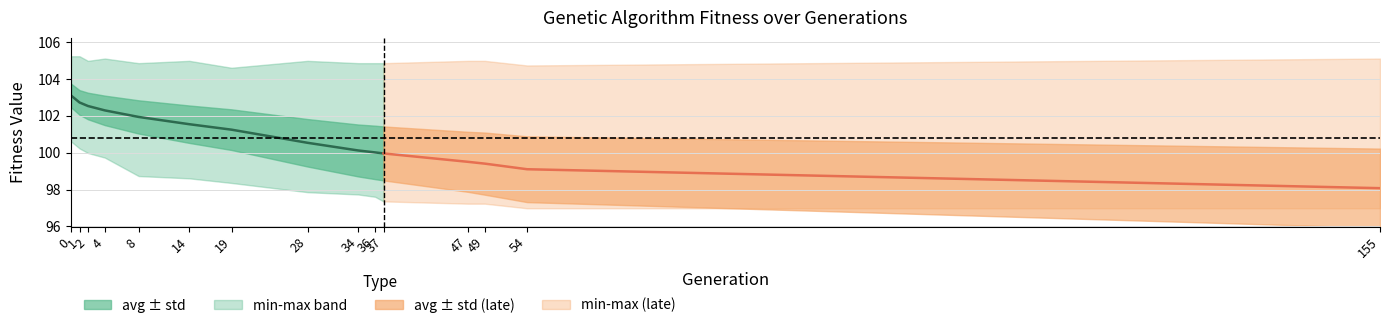

How many values in the std series exceed 1?

10